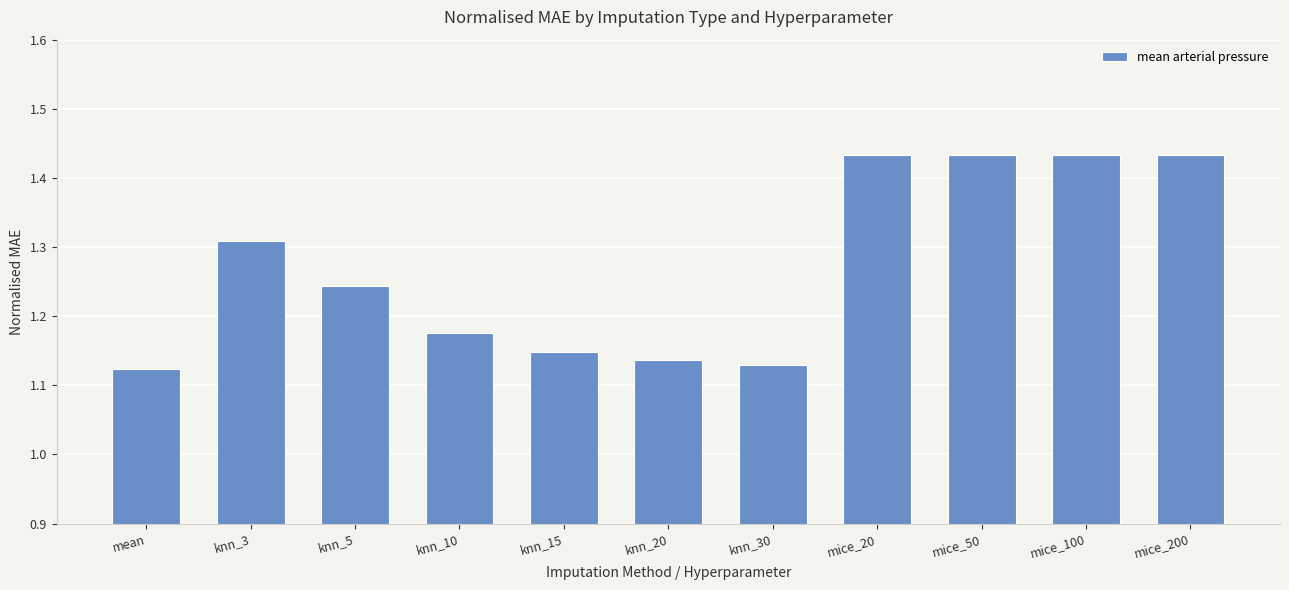

What position from the left is knn_10?

4